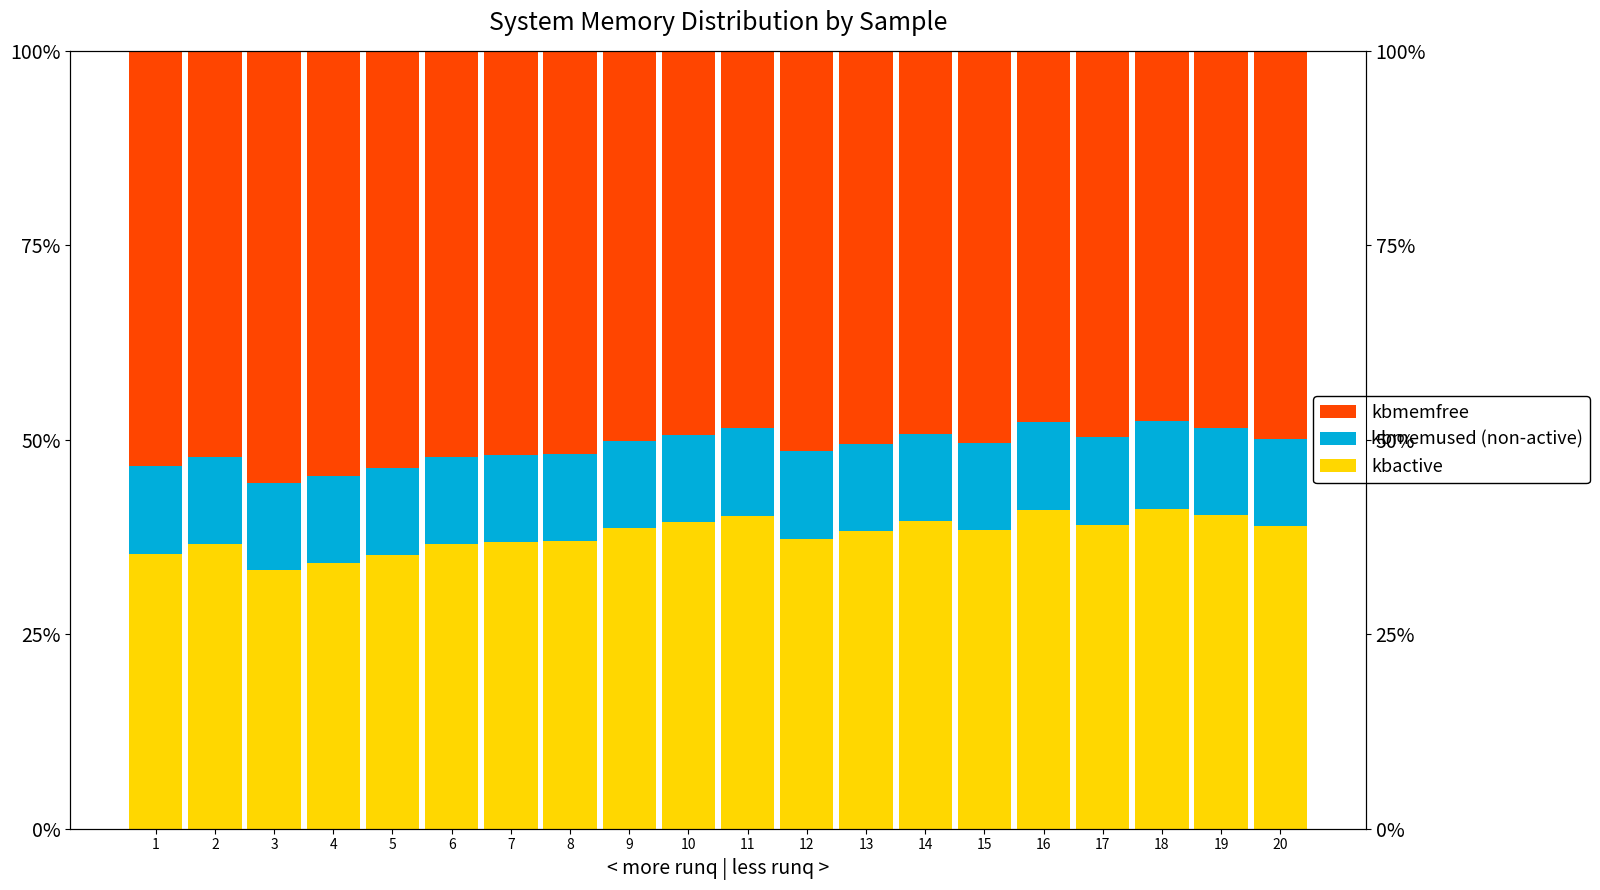

Between 20 and 14, which is larger?

14